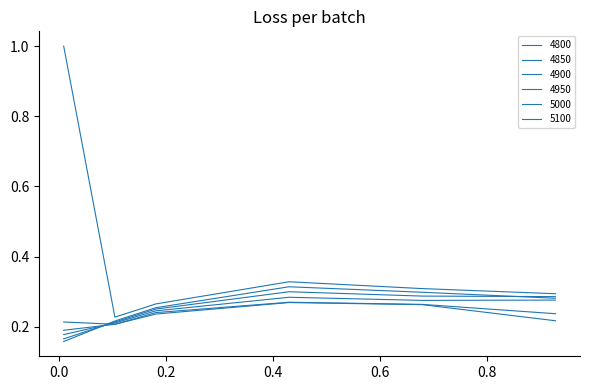

True or false: 4800 and 5100 intersect in this chart.

False